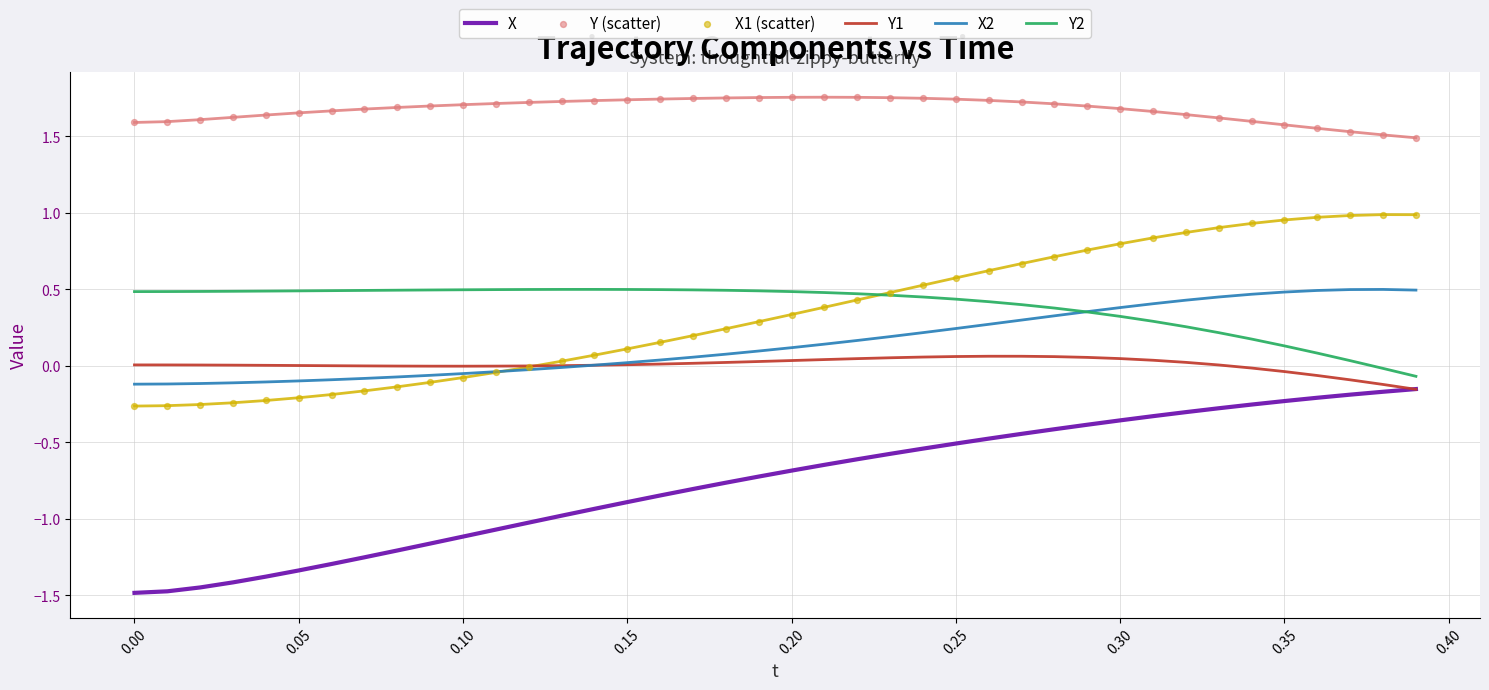

What is the minimum value shown in the chart?

-1.5